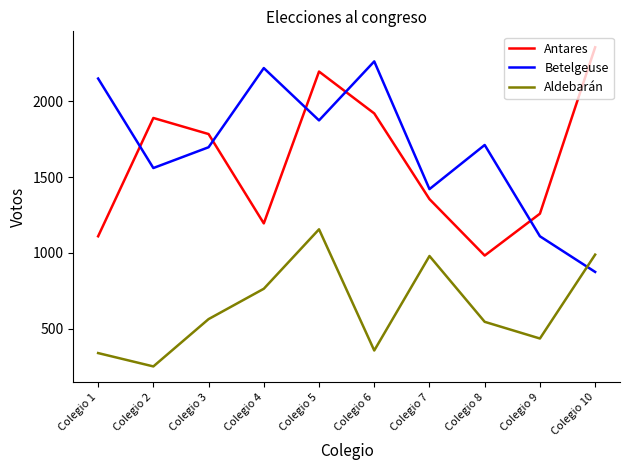

What is the lowest value of the Betelgeuse series?

875